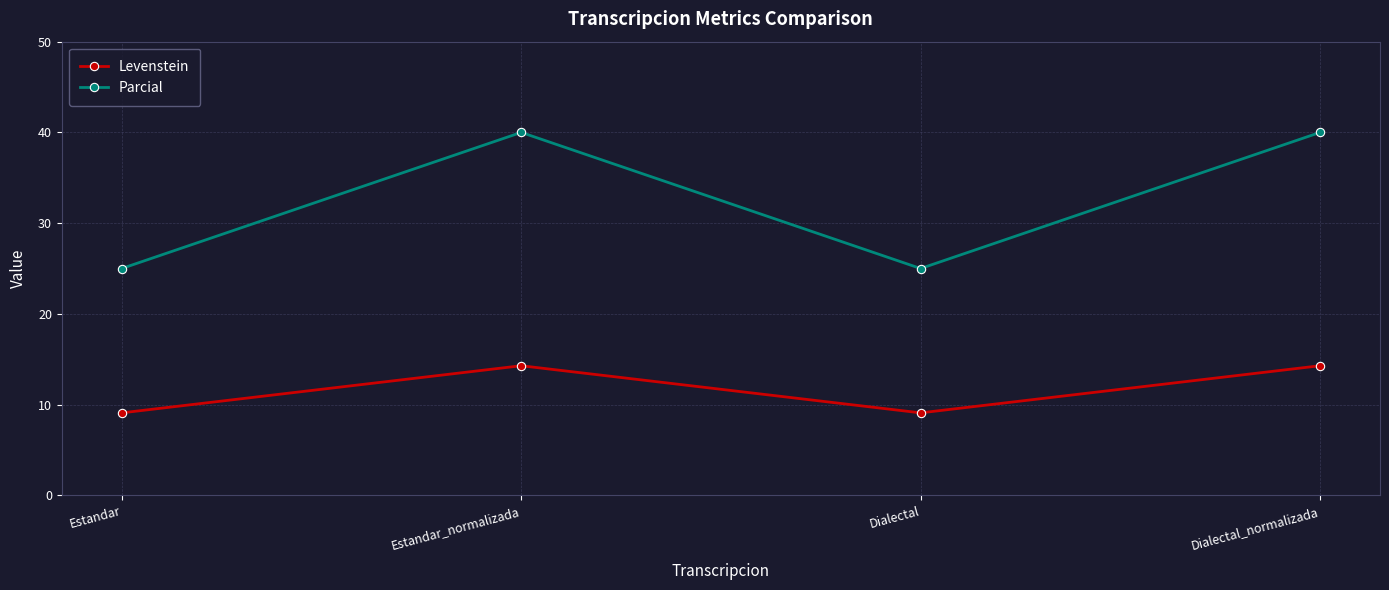

What is the total value across all series at Dialectal_normalizada?

54.3